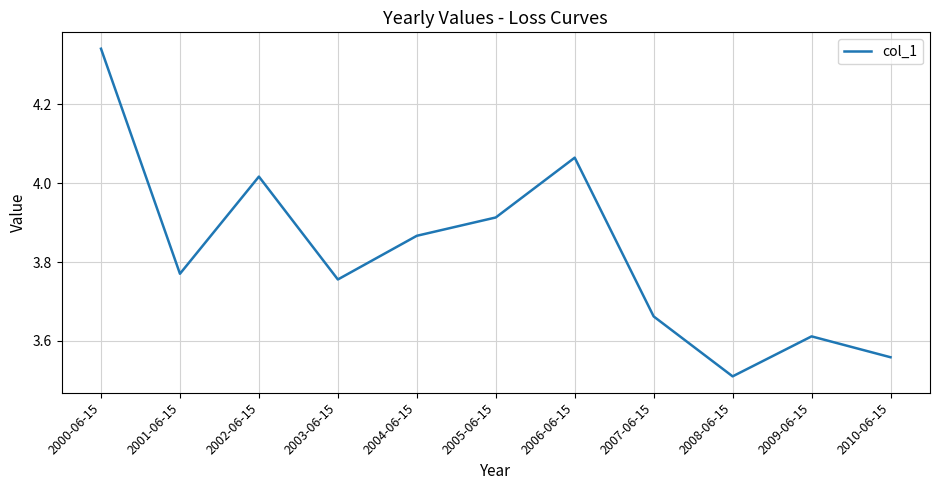

What position from the left is 2000-06-15?

1